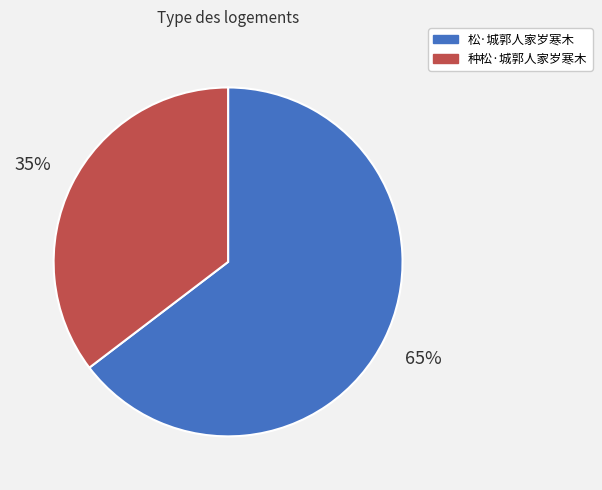

Is 松·城郭人家岁寒木 the majority of the pie?

Yes